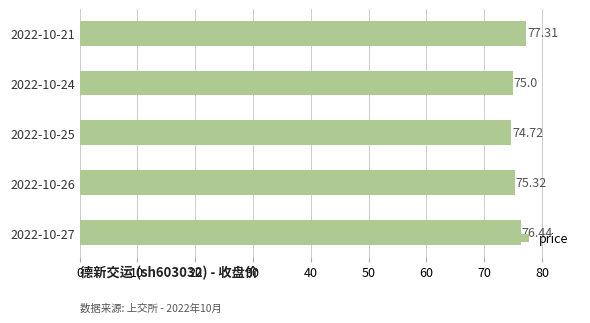

Are the bars horizontal?

Yes